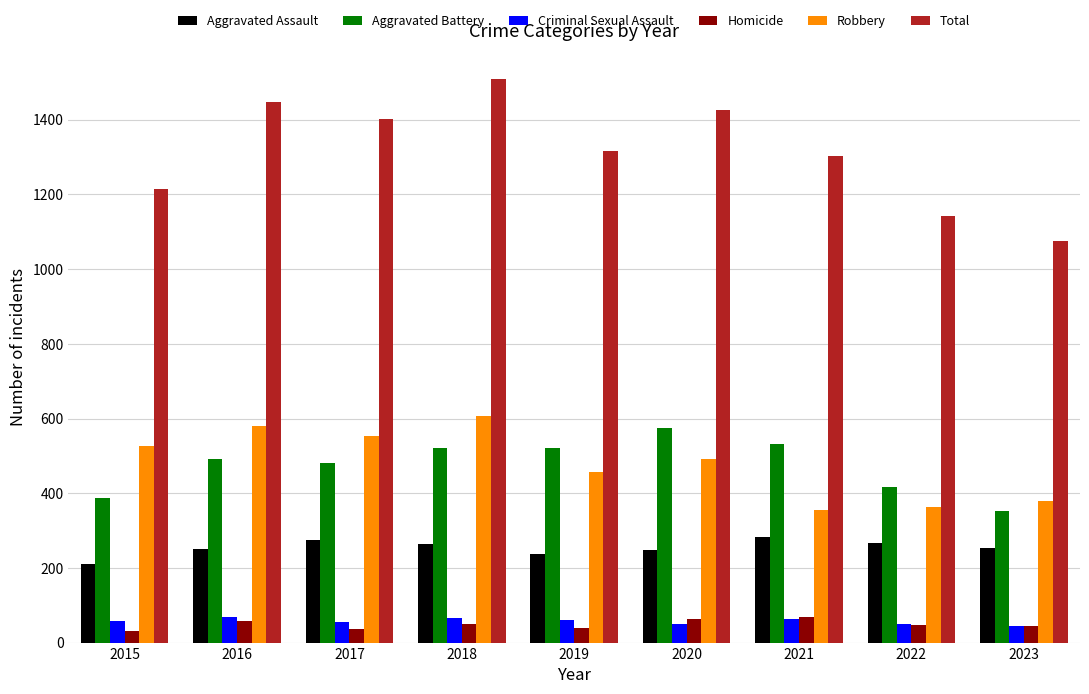

What is the total value across all series at 2020?

2852